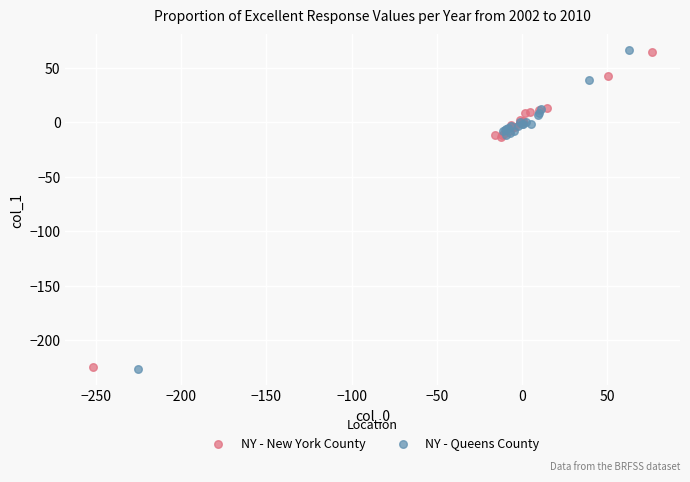

Which series has the widest spread of Y values?

NY - Queens County